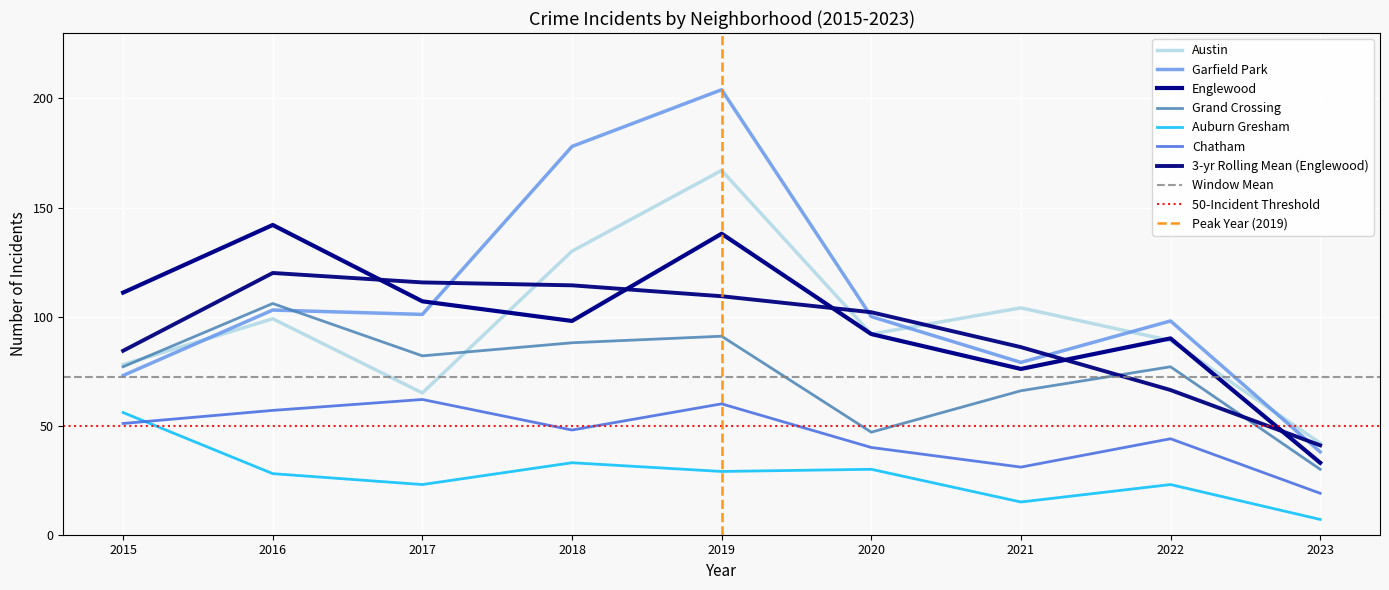

At how many categories does at least one series exceed 59?

8